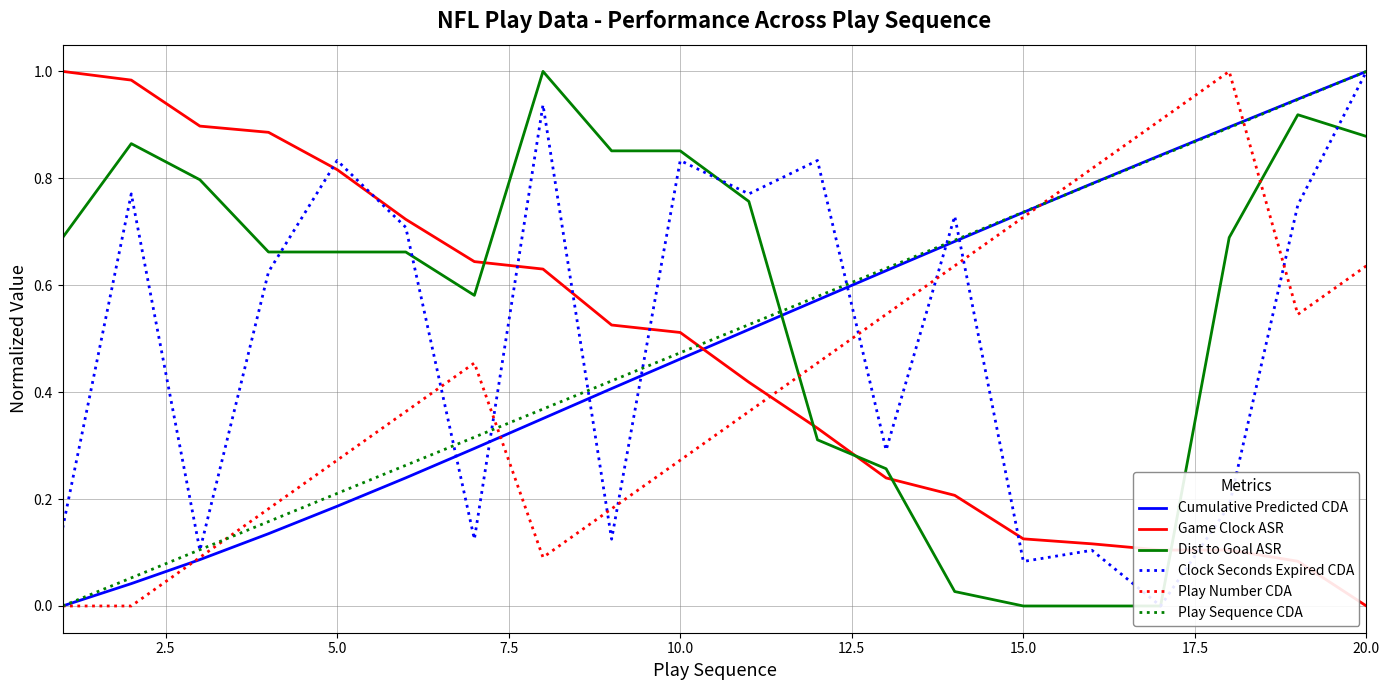

True or false: Clock Seconds Expired CDA and Play Number CDA cross at least once.

True